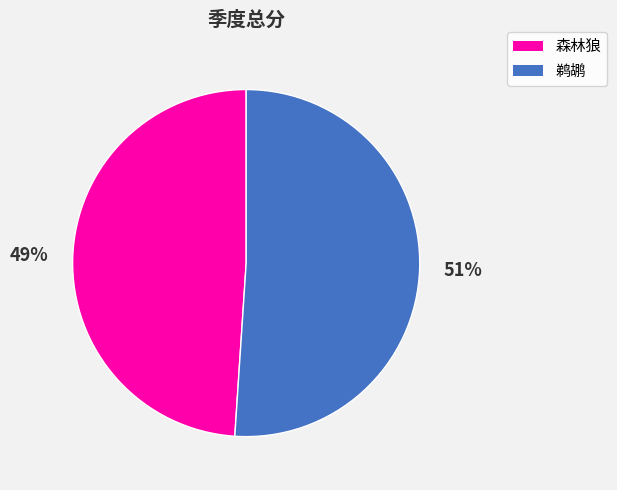

Combined, do 鹈鹕 and 森林狼 account for over 50%?

Yes